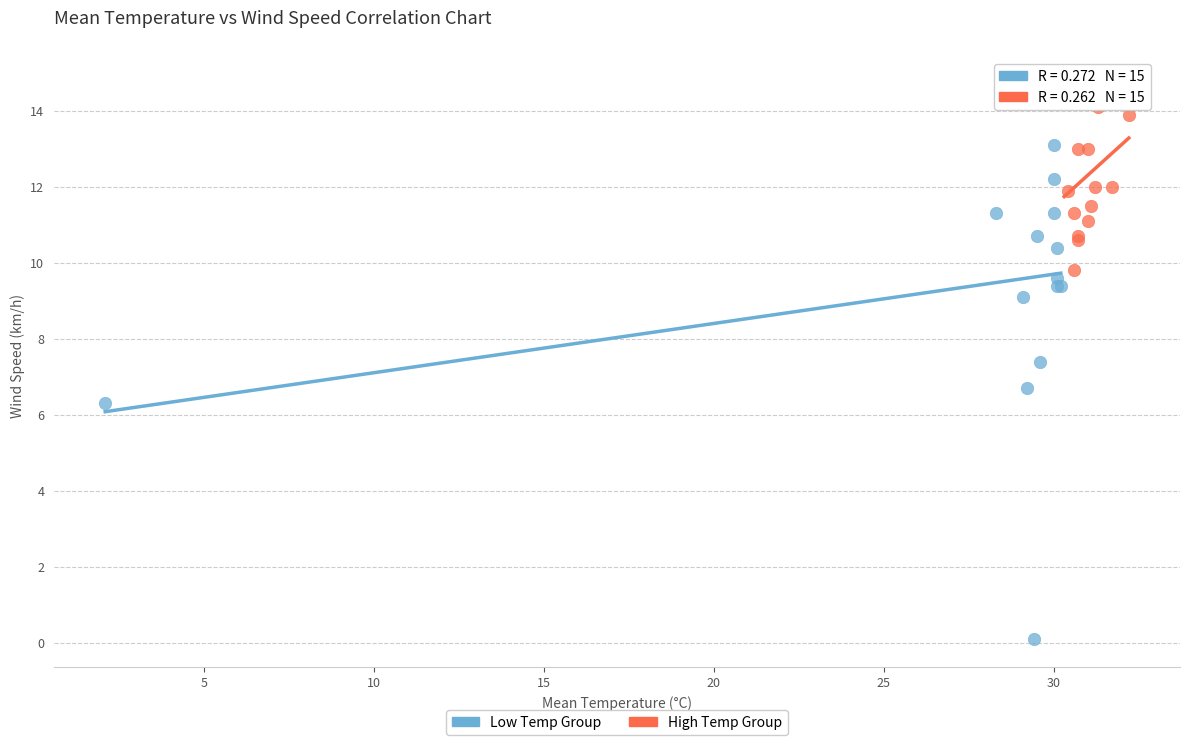

Which series contains the highest Y value?

High Temp Group